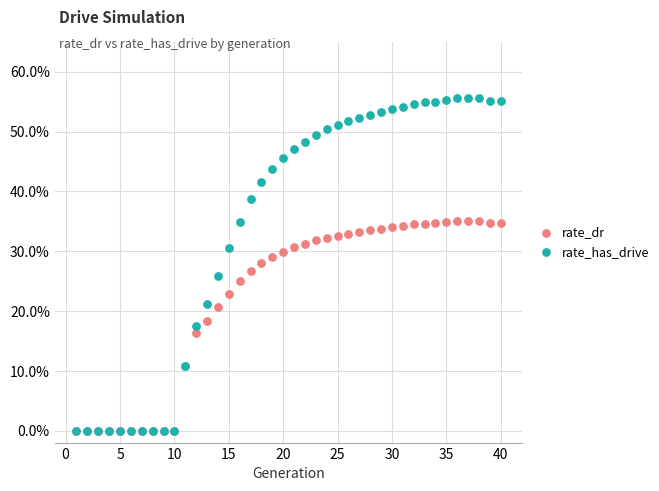

Which series has the largest Y range (max minus min)?

rate_has_drive